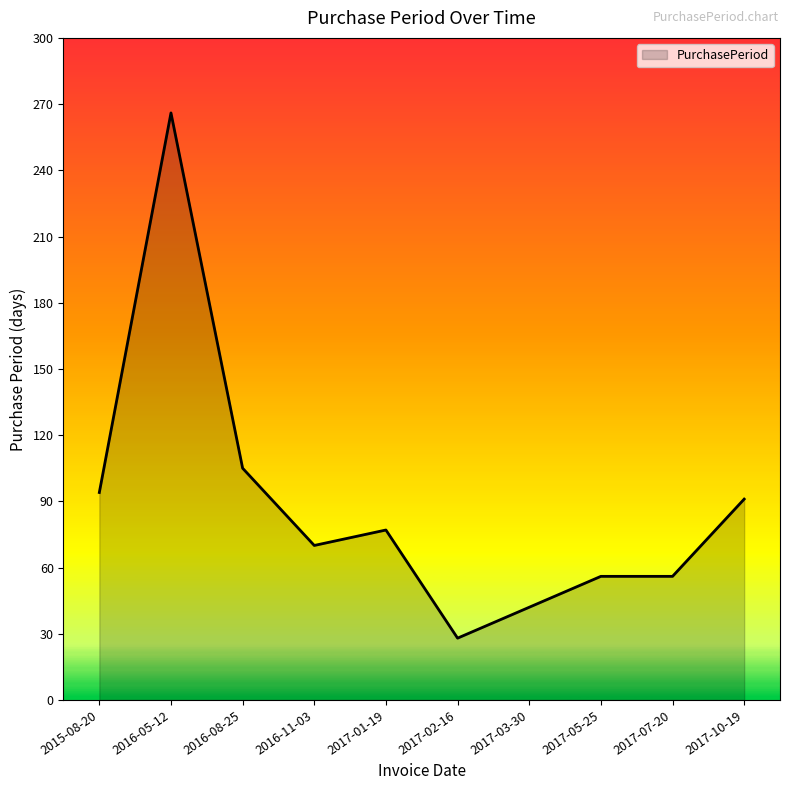

What is the greatest value displayed?

266